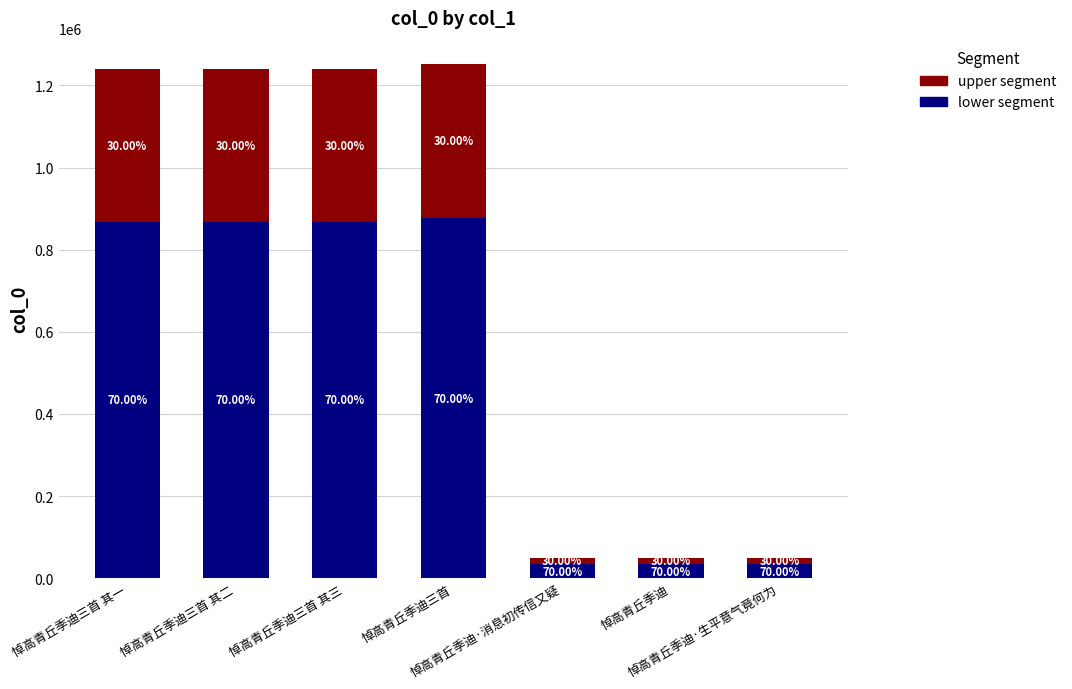

What is the value of the upper segment bar at the 2nd from the left?

371979.3